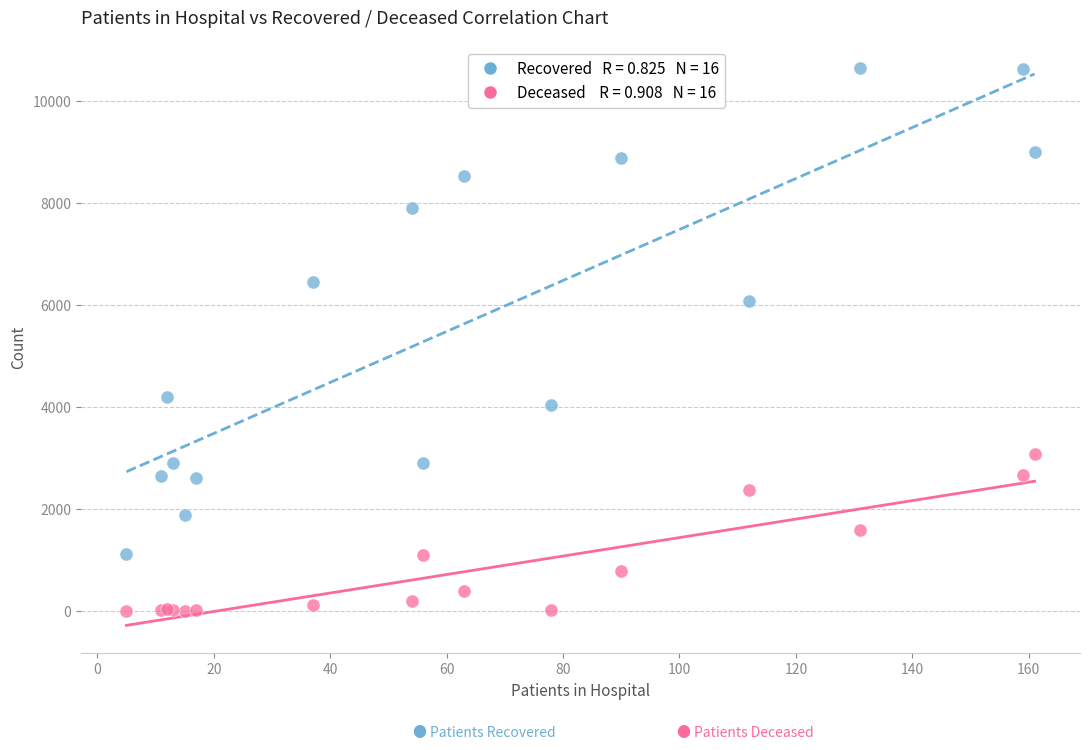

Across all series, what Y value is closest to 5320?

6066